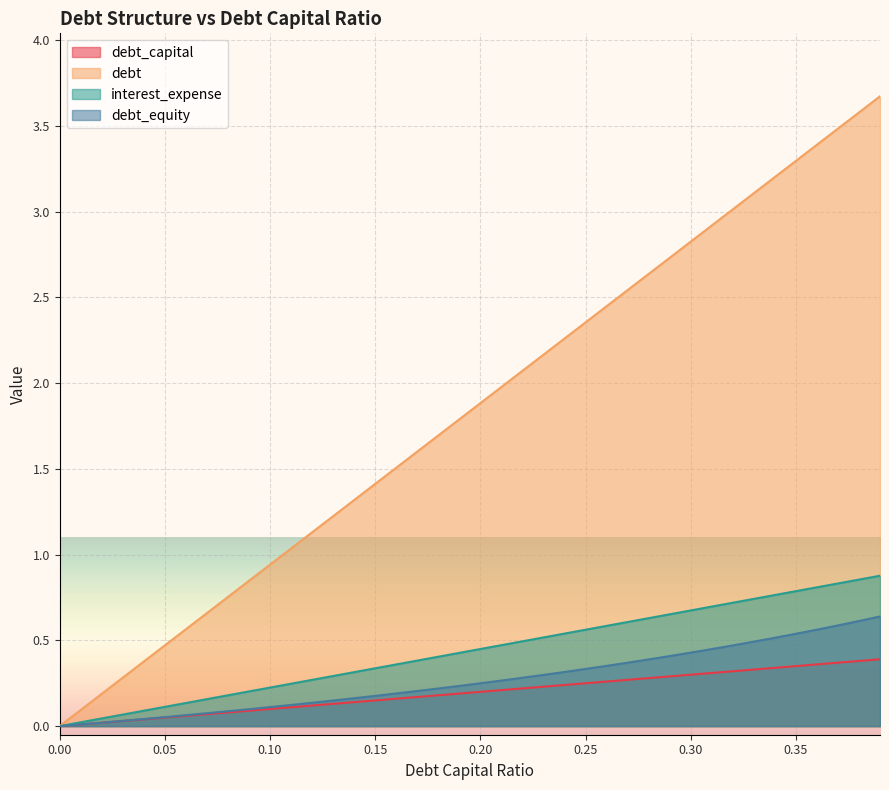

True or false: debt_equity and debt cross at least once.

False